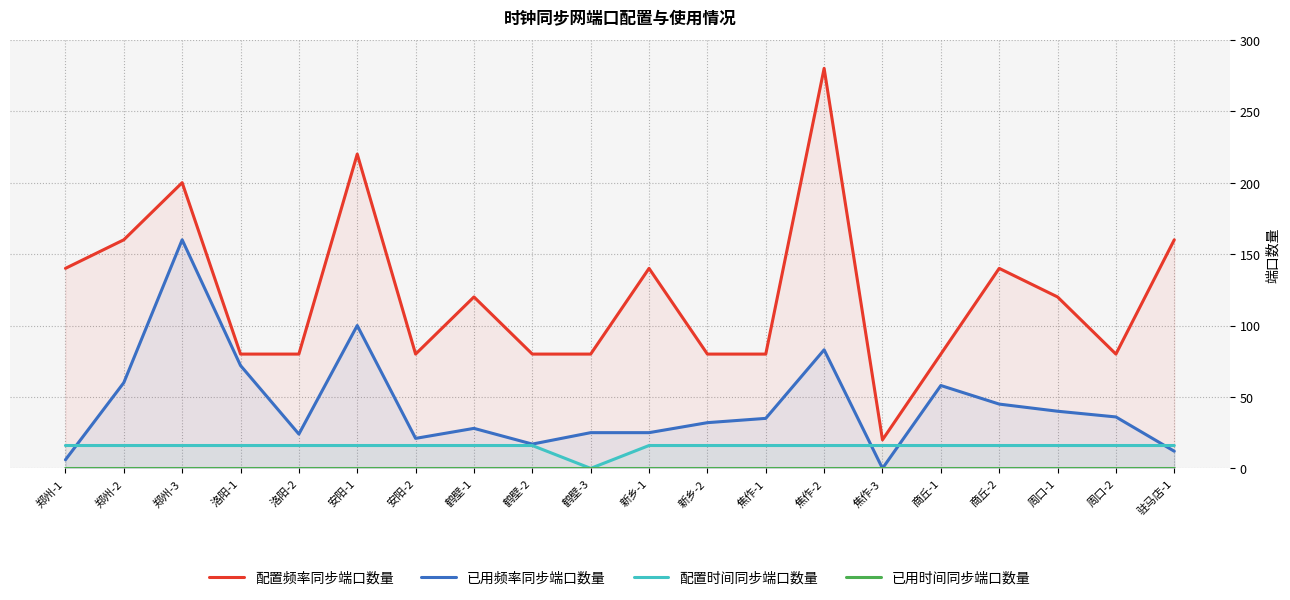

Is it true that 配置时间同步端口数量 equals 4 at 焦作-1?

False